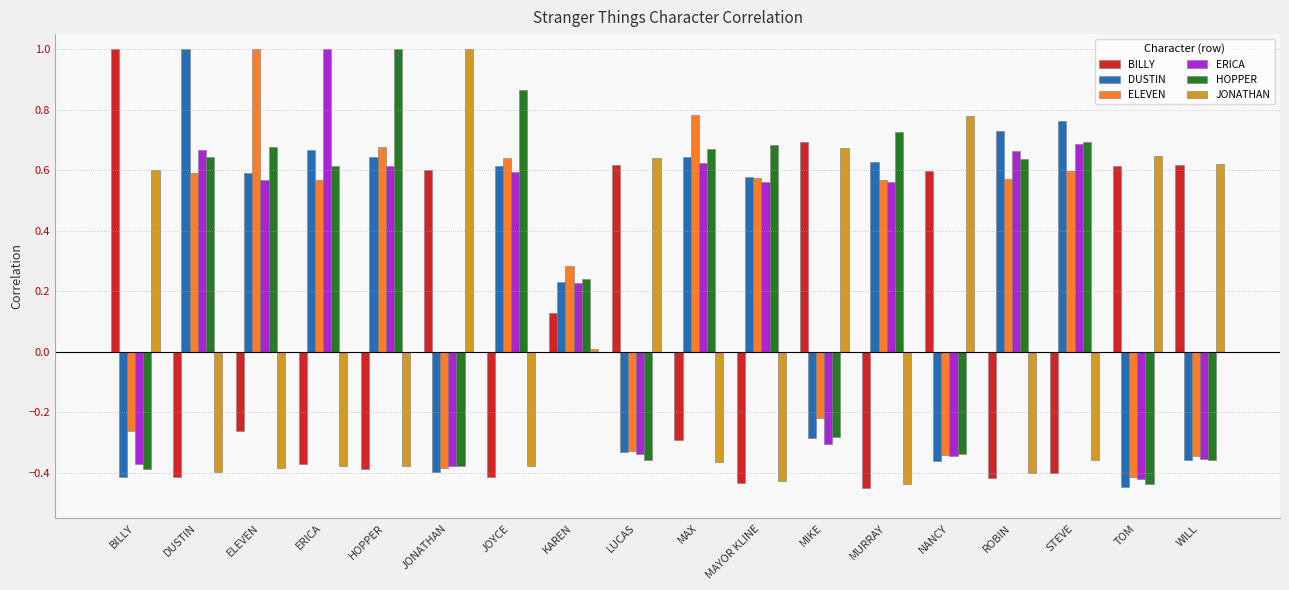

What are all the series names shown in the legend?

BILLY, DUSTIN, ELEVEN, ERICA, HOPPER, JONATHAN